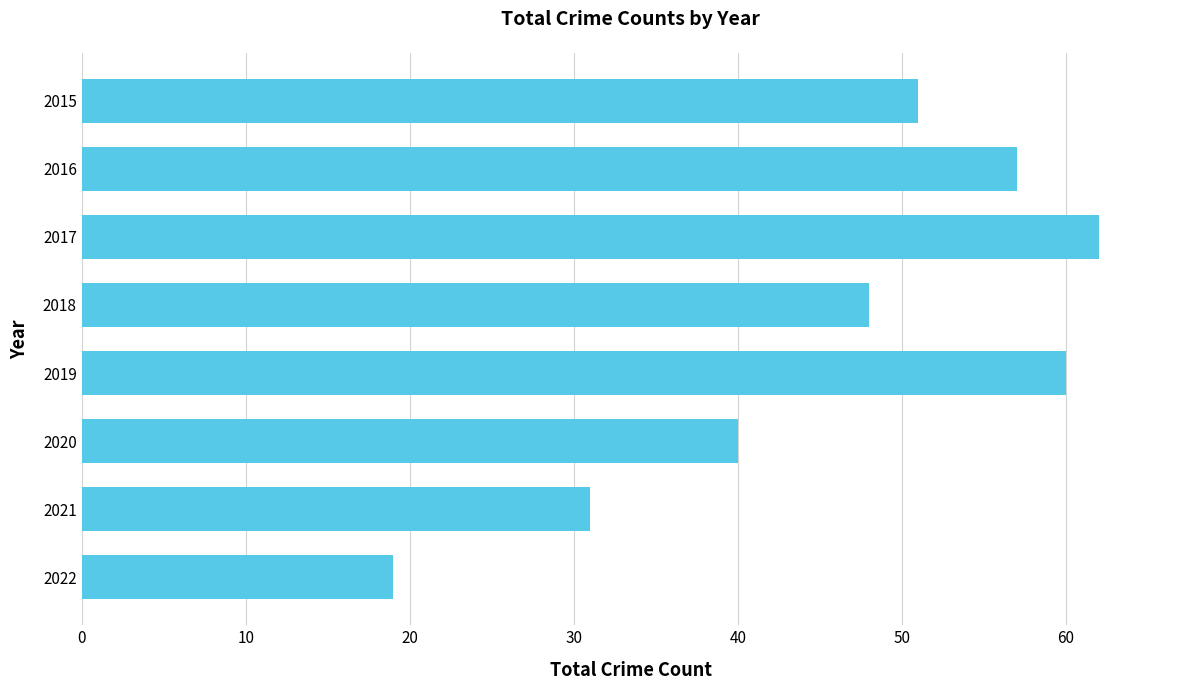

At which label is the value closest to 40?

2020